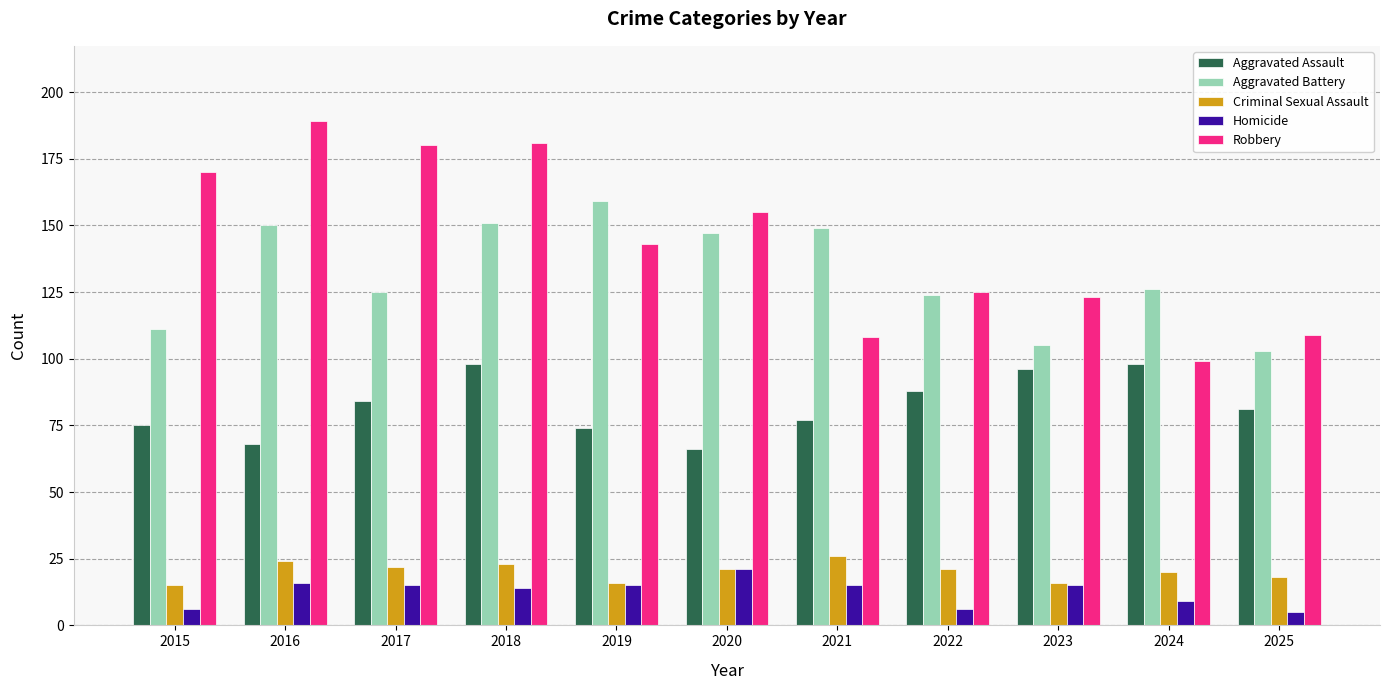

What is the maximum value for Aggravated Assault?

98